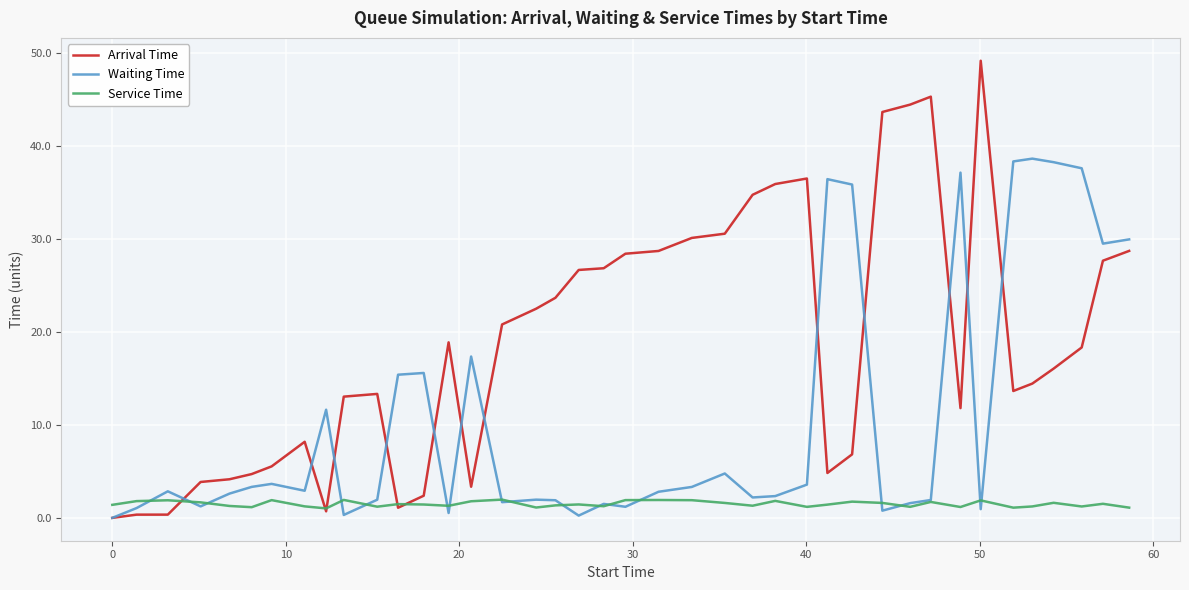

What is the minimum value for Service Time?

1.0